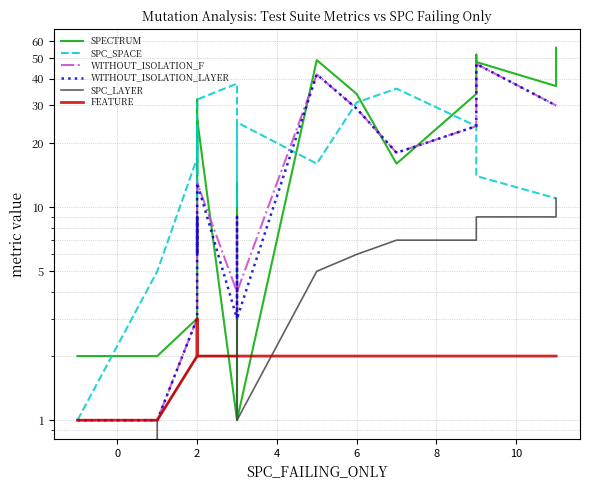

What is the minimum value for SPECTRUM?

1